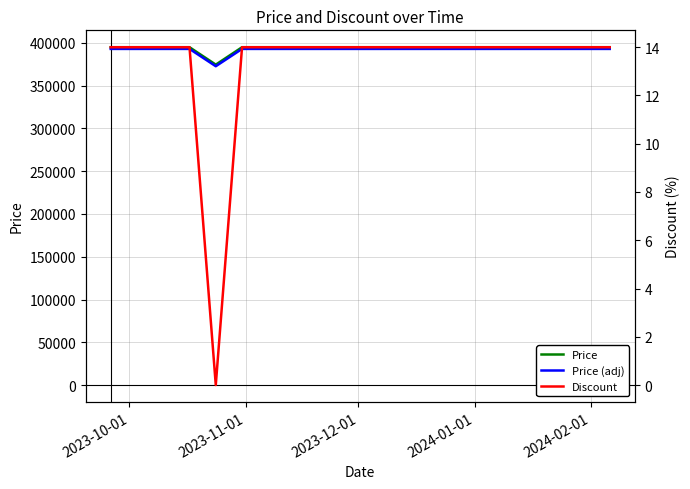

What is the lowest value of the Price (adj) series?

372766.8